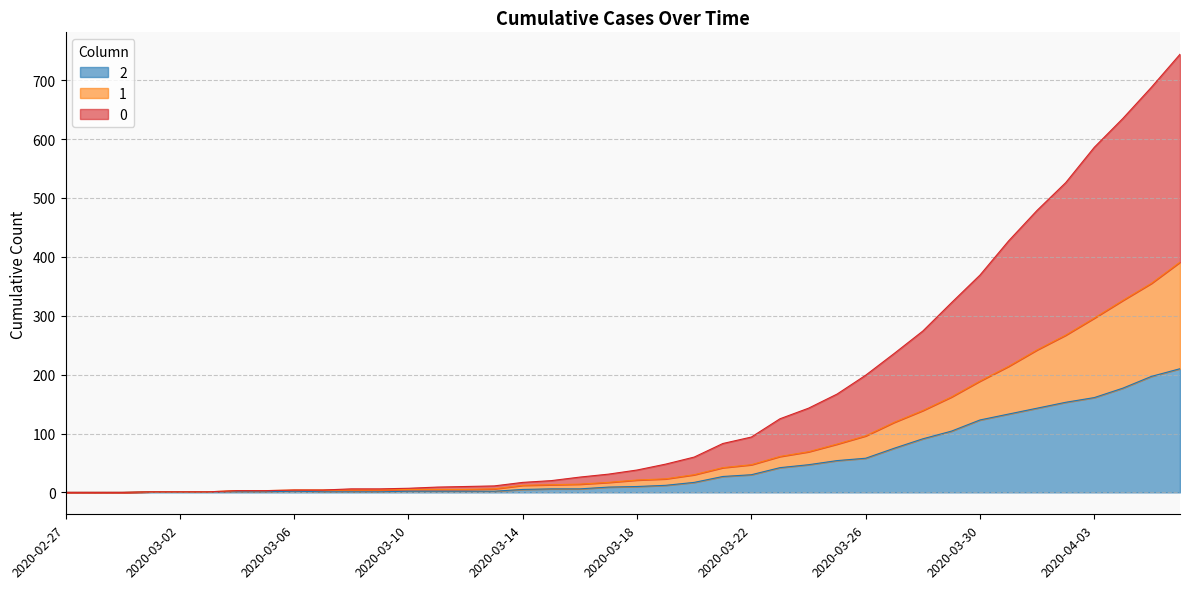

At which category does the chart reach its minimum across all series?

2020-02-27